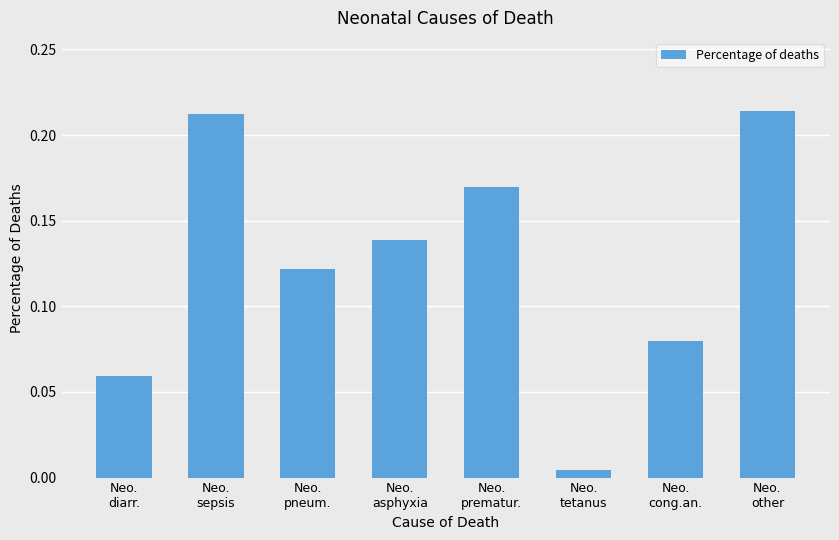

Are the bars grouped side by side (vs. stacked)?

No